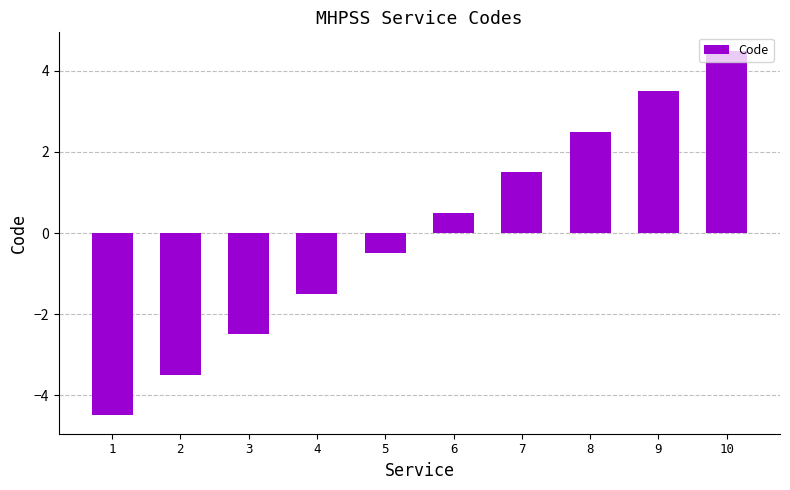

Is it true that the value at 9 is 5.4?

False